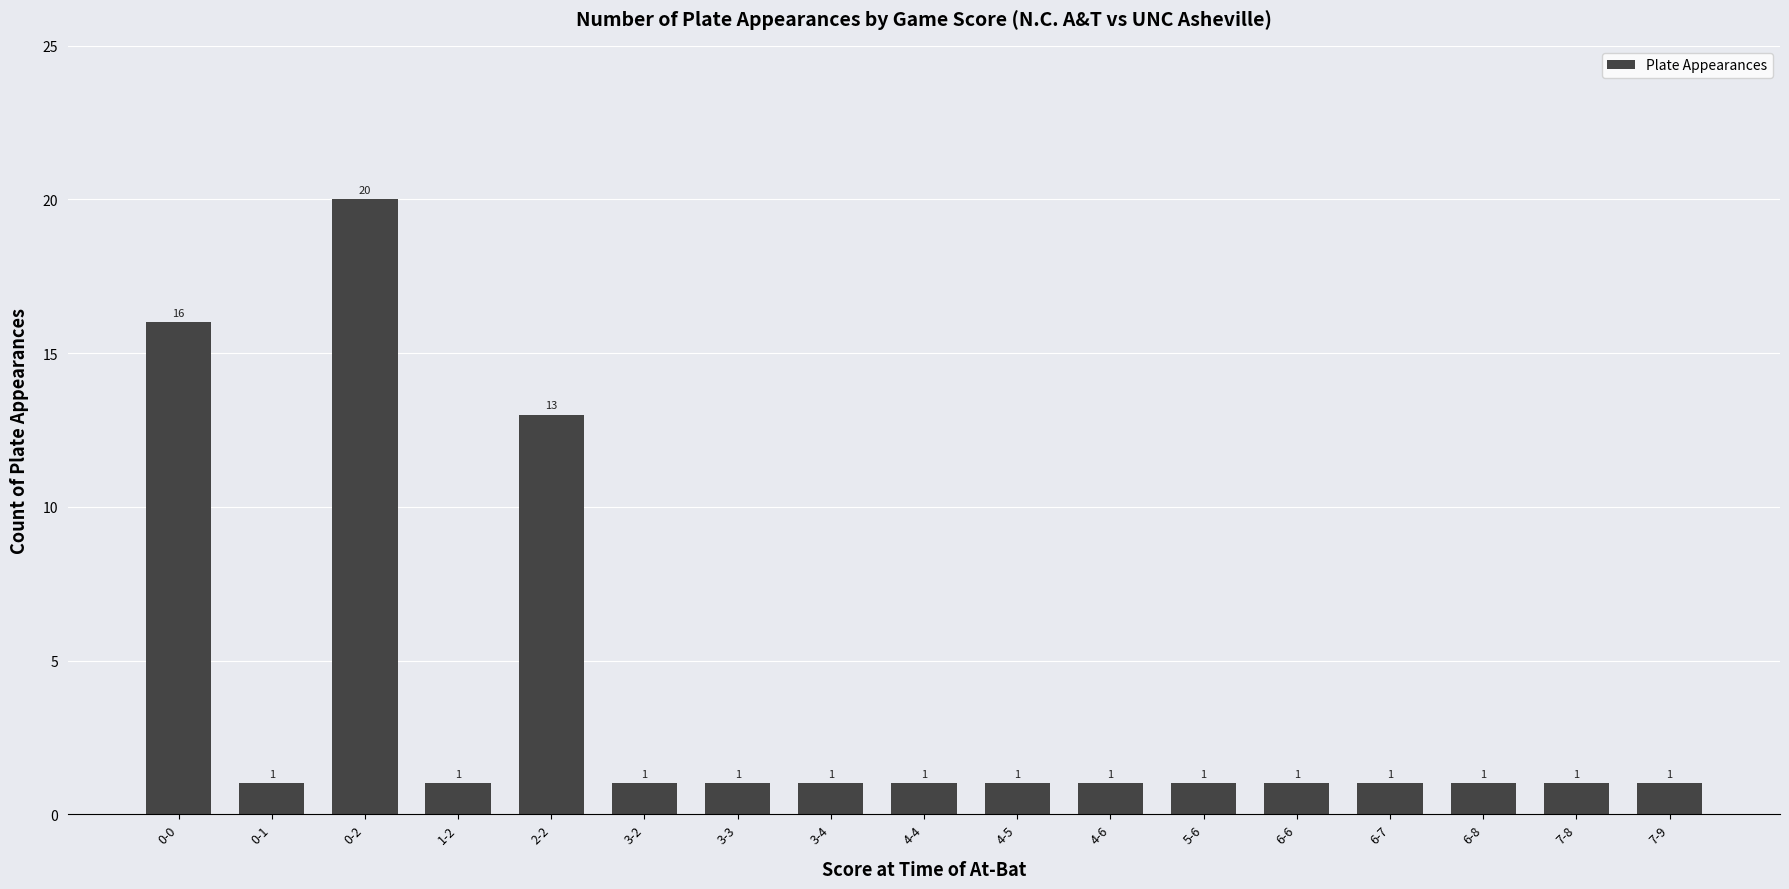

Approximately how many times larger is the value at 0-2 compared to 5-6?

20.0